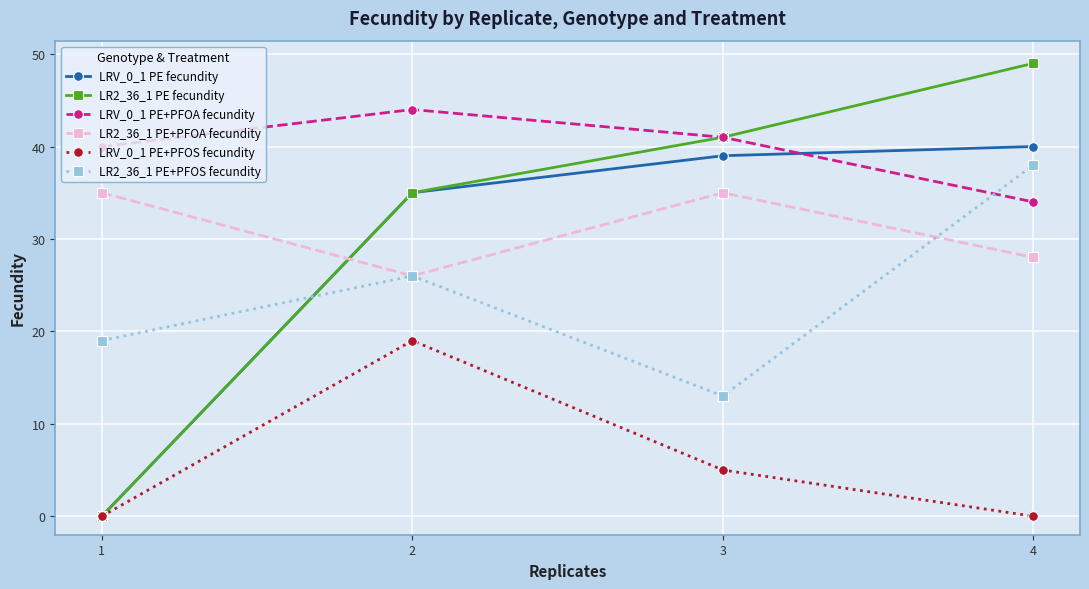

The value of LRV_0_1 PE+PFOS fecundity at 2 is 27. True or false?

False